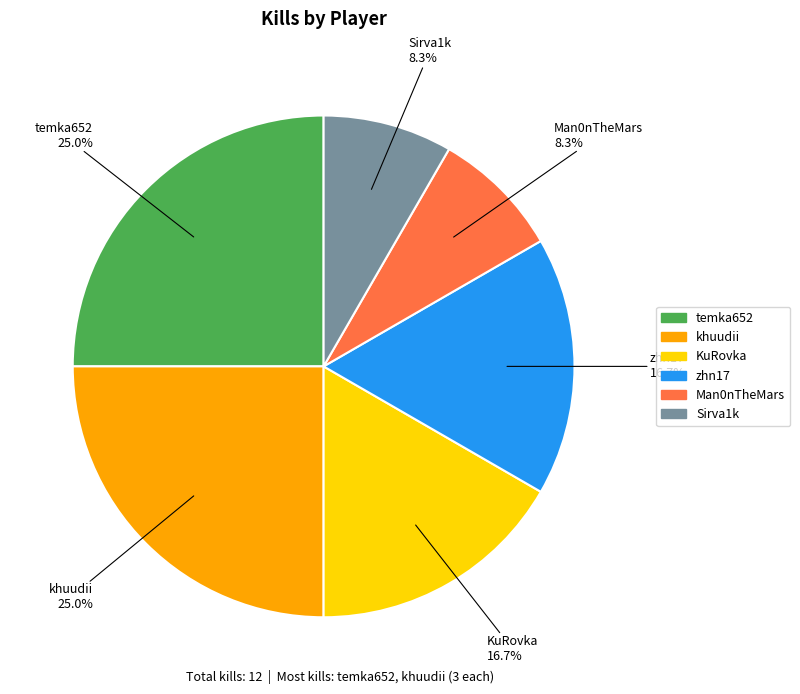

Is there any slice that represents more than half of the pie?

No